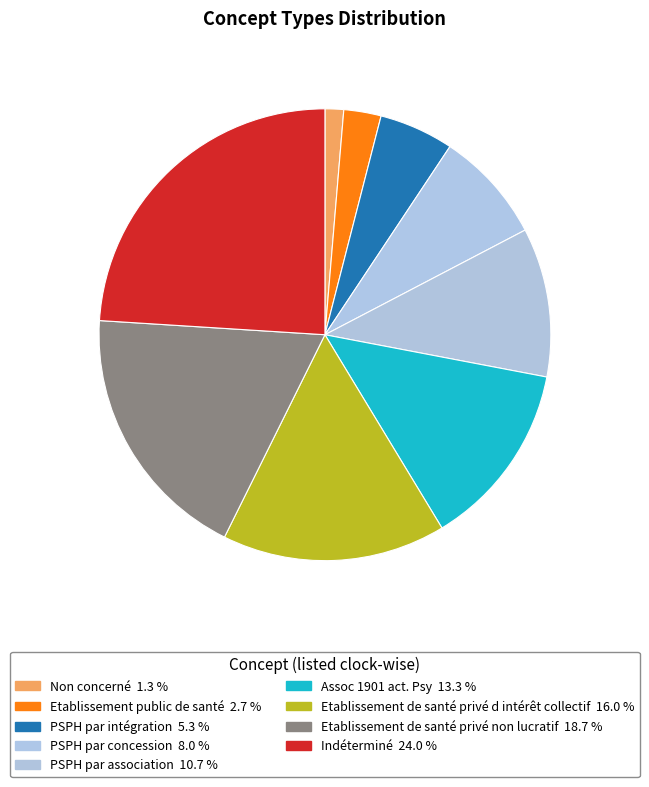

How many segments does this pie chart have?

9